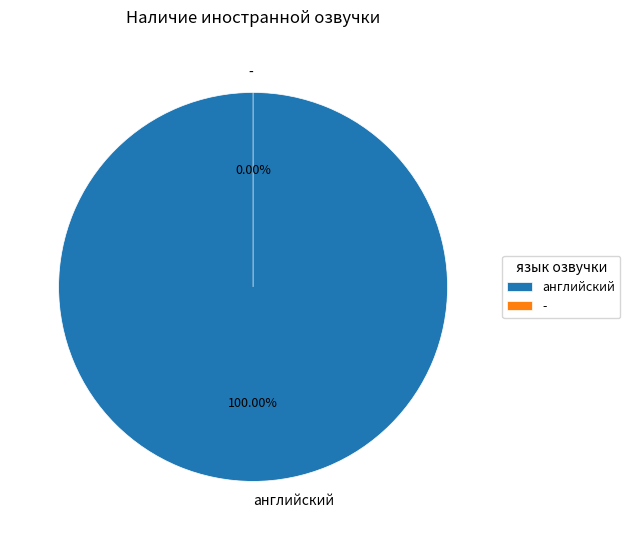

Which has a higher value, английский or -?

английский